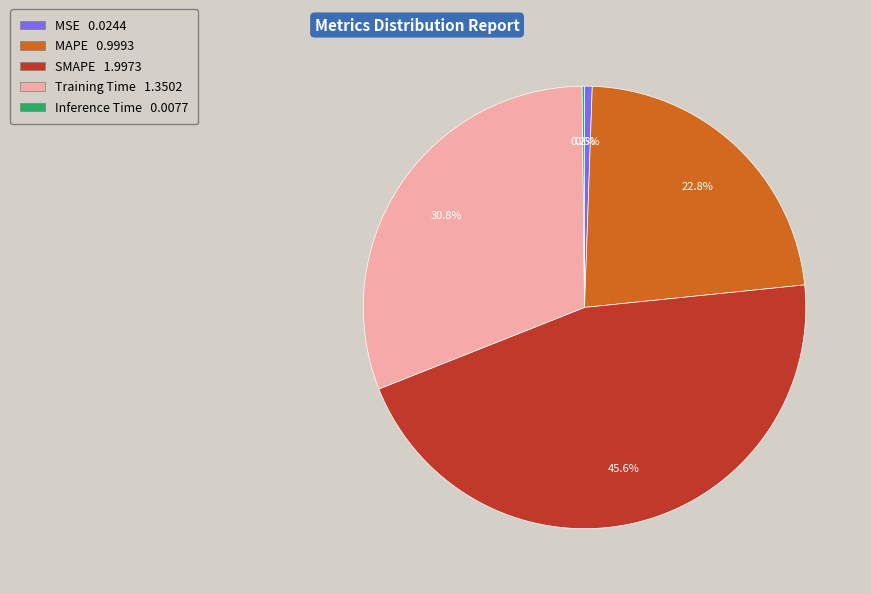

Between MSE and Training Time, which is larger?

Training Time